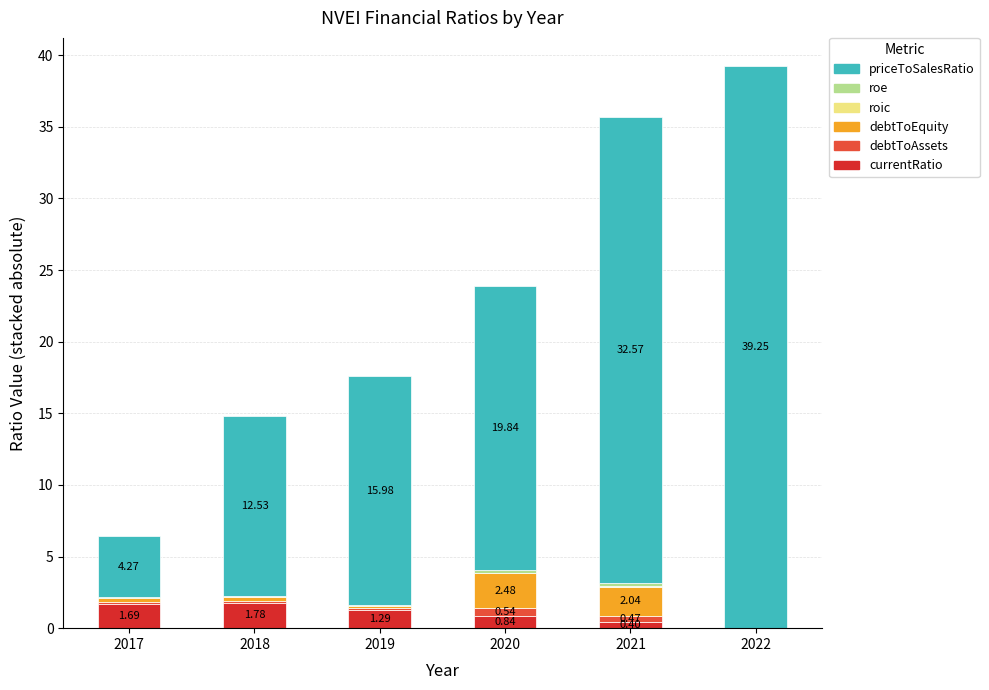

What is the total value across all series at 2022?

39.2